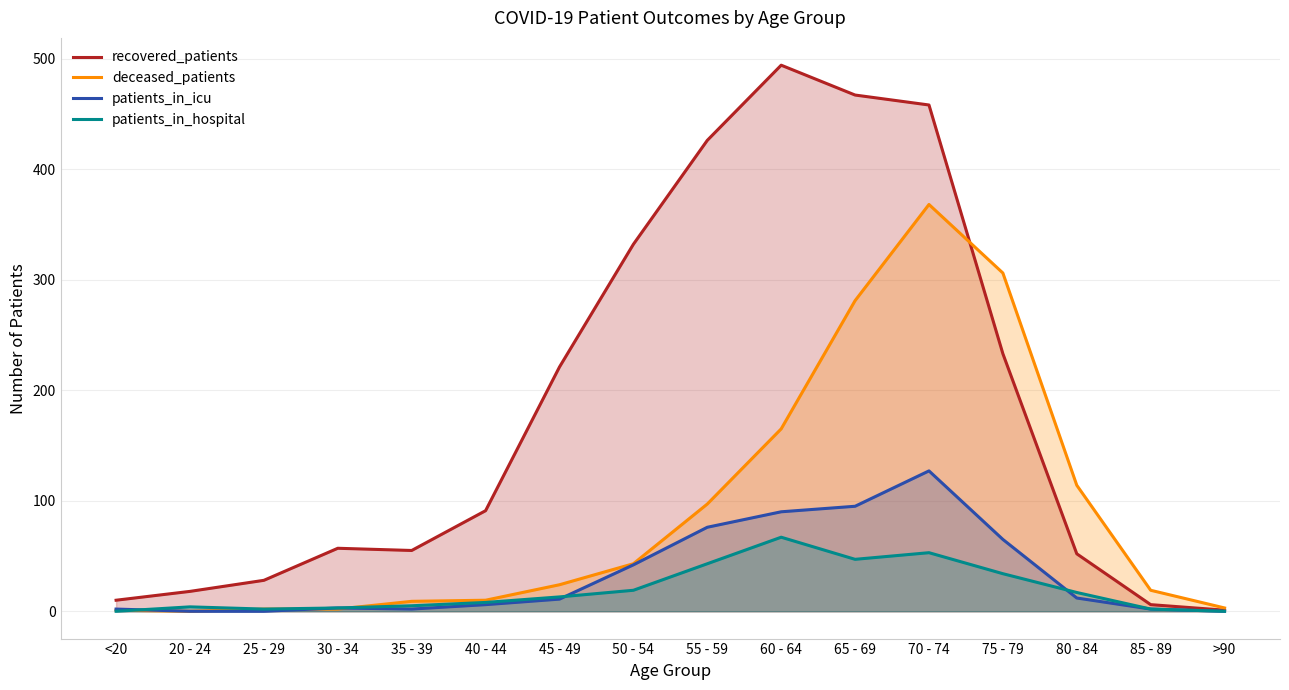

How many data points does each series have?

16